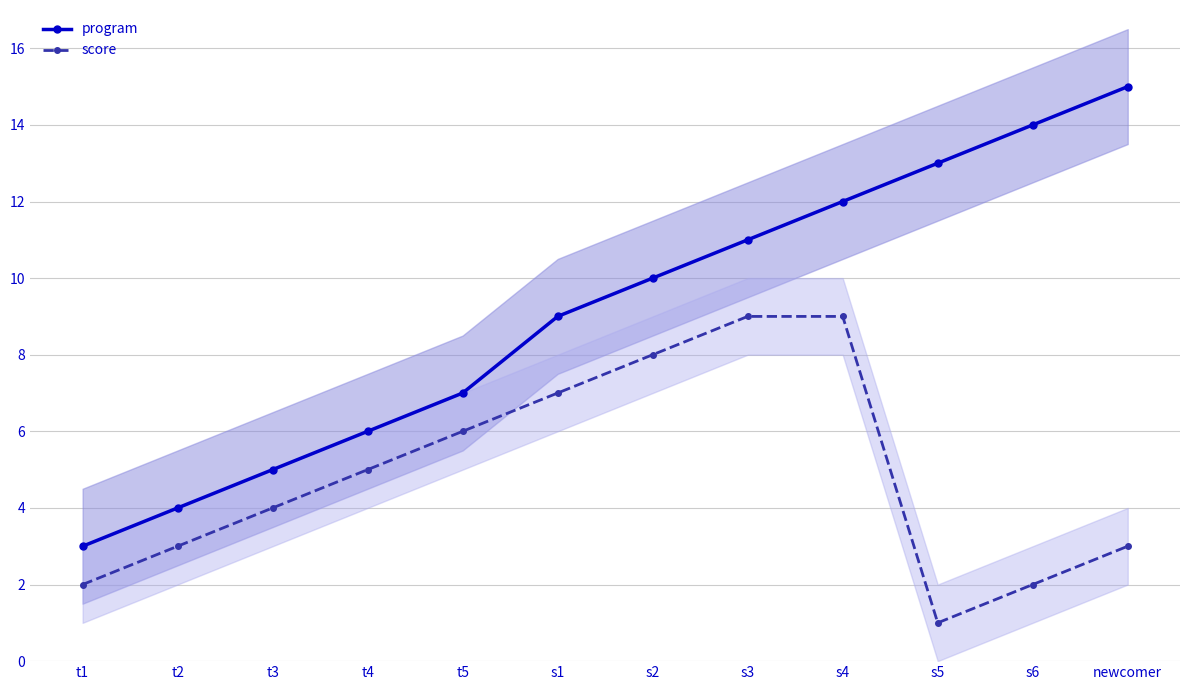

Reading right to left, extract all data points from this chart.

program: newcomer=15	s6=14	s5=13	s4=12	s3=11	s2=10	s1=9	t5=7	t4=6	t3=5	t2=4	t1=3
score: newcomer=3	s6=2	s5=1	s4=9	s3=9	s2=8	s1=7	t5=6	t4=5	t3=4	t2=3	t1=2